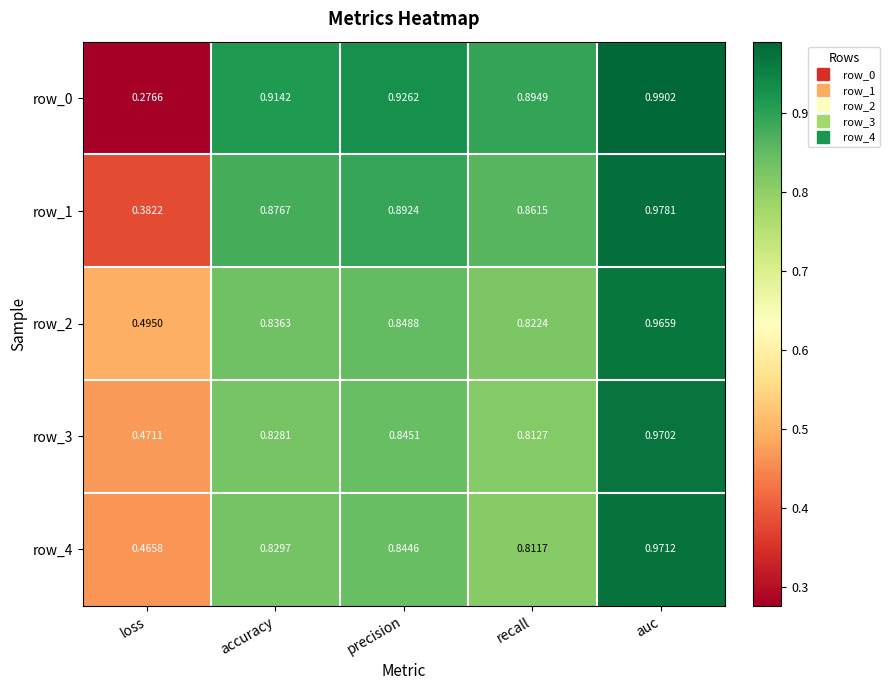

Where is row_0 nearest to the value 0?

loss